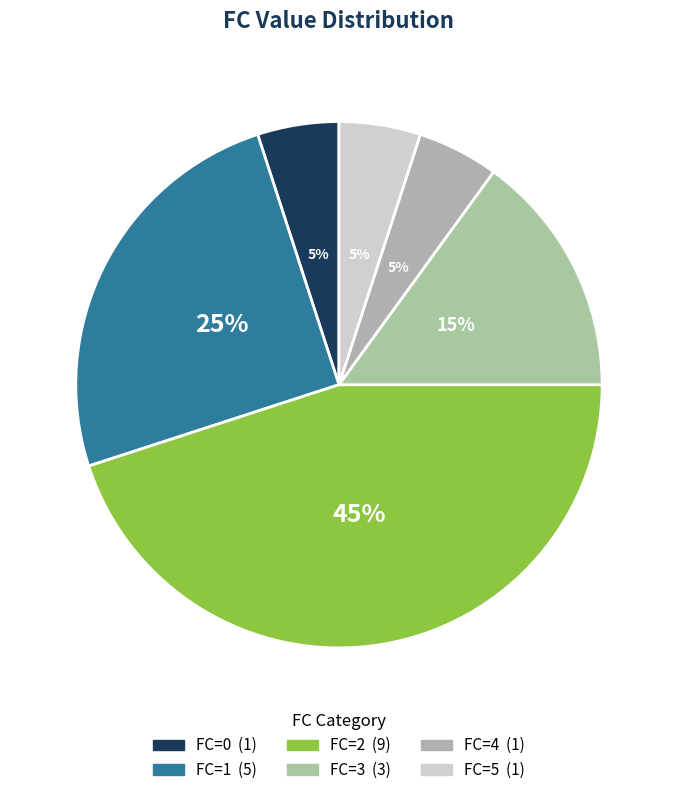

Count the number of slices in the pie.

6